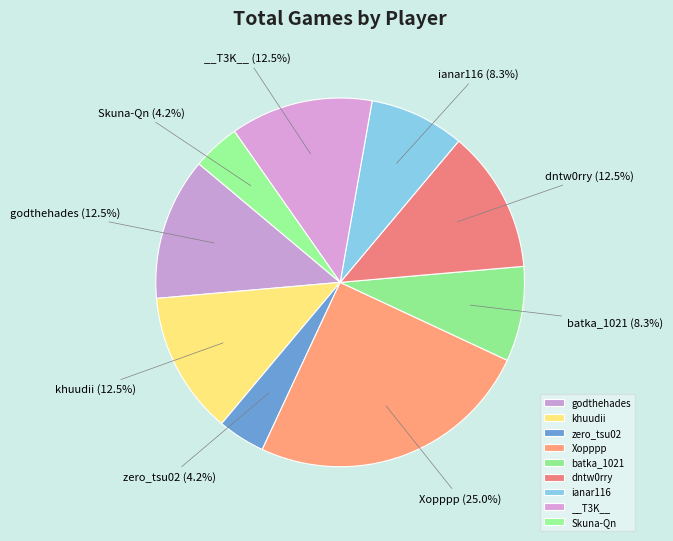

True or false: godthehades accounts for 1% of the total.

False